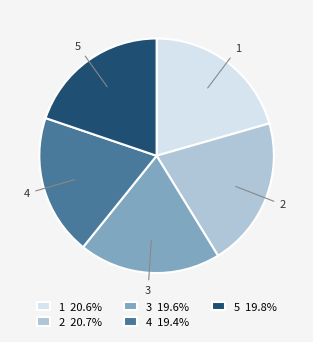

Is it true that 2 is 12% of the pie?

False